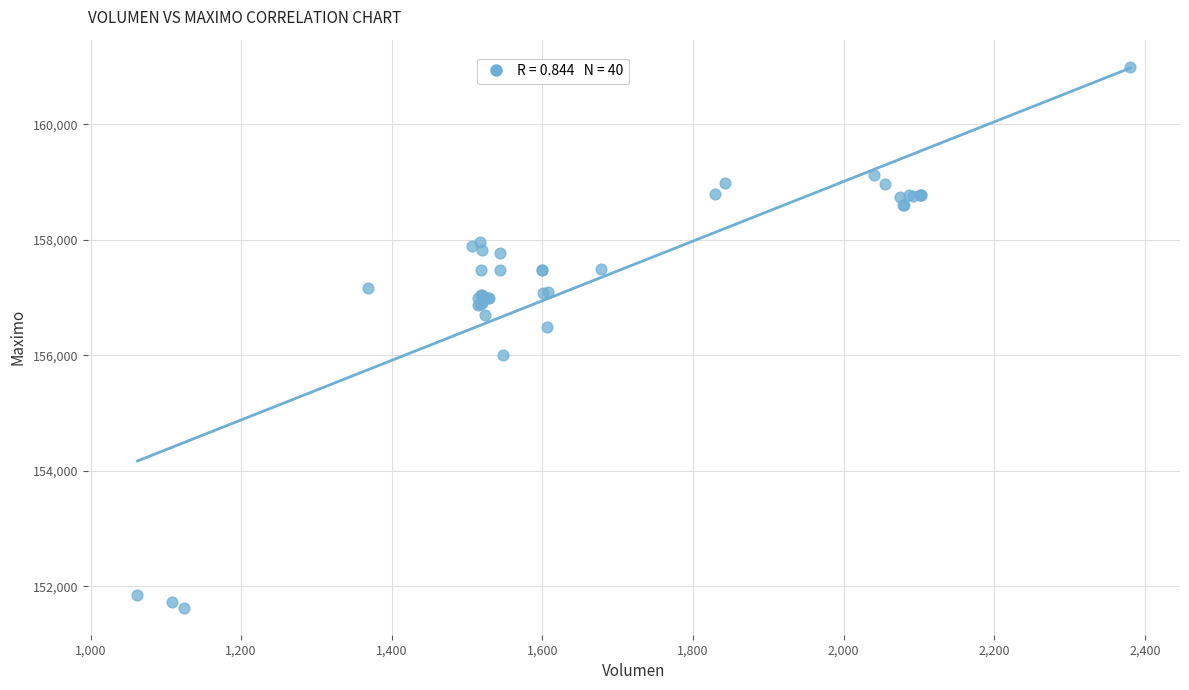

What Y value in the scatter plot is closest to 156316?

156500